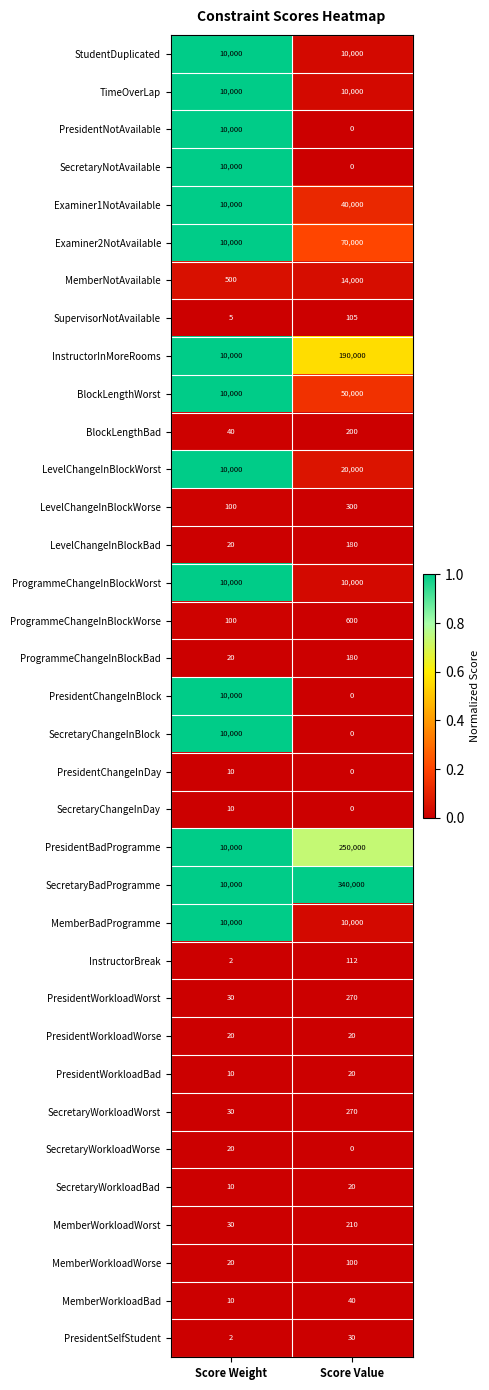

Which series has the largest total across all categories?

SecretaryBadProgramme